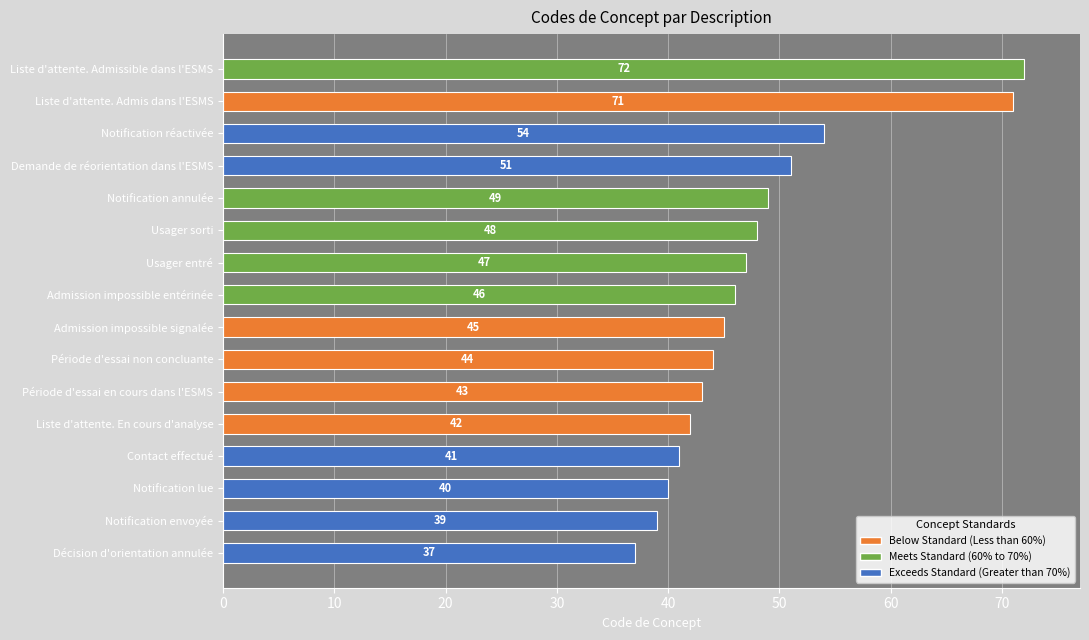

Which label corresponds to the largest value in the chart?

Liste d'attente. Admissible dans l'ESMS